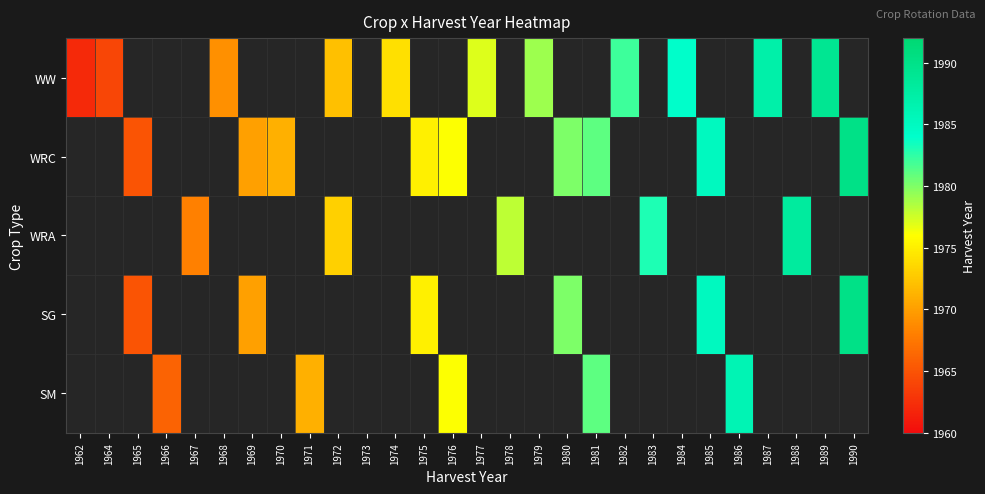

How many values in WRA are above zero?

5